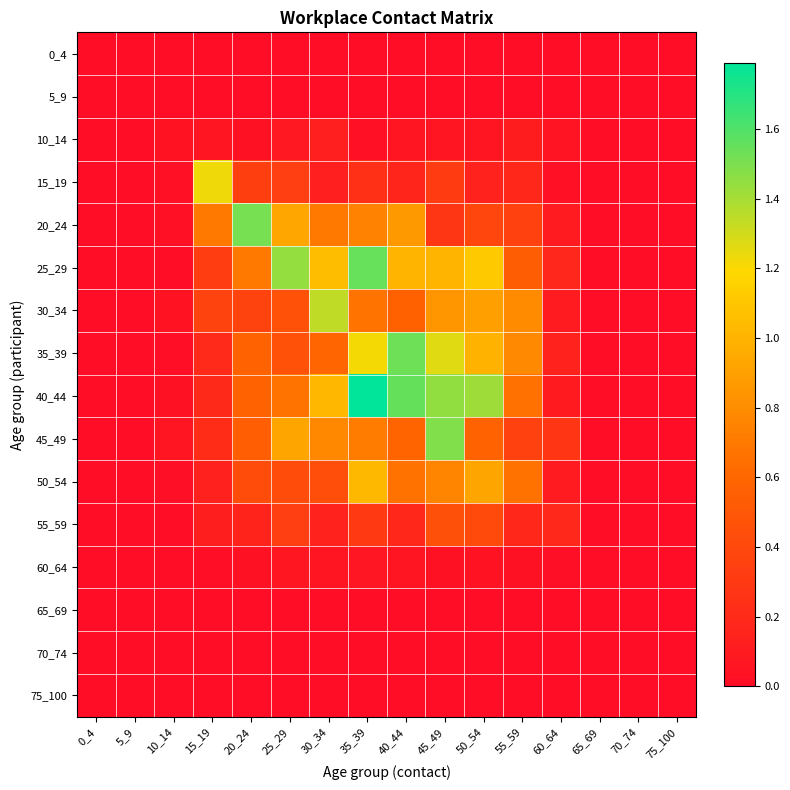

Reading right to left, extract all data points from this chart.

0_4: 75_100=0.0	70_74=0.0	65_69=0.0	60_64=0.0	55_59=0.0	50_54=0.0	45_49=0.0	40_44=0.0	35_39=0.0	30_34=0.0	25_29=0.0	20_24=0.0	15_19=0.0	10_14=0.0	5_9=0.0	0_4=0.0
5_9: 75_100=0.0	70_74=0.0	65_69=0.0	60_64=0.0	55_59=0.0	50_54=0.0	45_49=0.0	40_44=0.0	35_39=0.0	30_34=0.0	25_29=0.0	20_24=0.0	15_19=0.0	10_14=0.0	5_9=0.0	0_4=0.0
10_14: 75_100=0.0	70_74=0.0	65_69=0.0	60_64=0.1	55_59=0.1	50_54=0.1	45_49=0.1	40_44=0.1	35_39=0.0	30_34=0.1	25_29=0.1	20_24=0.0	15_19=0.1	10_14=0.0	5_9=0.0	0_4=0.0
15_19: 75_100=0.0	70_74=0.0	65_69=0.0	60_64=0.0	55_59=0.2	50_54=0.1	45_49=0.3	40_44=0.2	35_39=0.2	30_34=0.1	25_29=0.3	20_24=0.3	15_19=1.2	10_14=0.0	5_9=0.0	0_4=0.0
20_24: 75_100=0.0	70_74=0.0	65_69=0.0	60_64=0.1	55_59=0.4	50_54=0.4	45_49=0.3	40_44=0.9	35_39=0.7	30_34=0.7	25_29=0.9	20_24=1.5	15_19=0.7	10_14=0.0	5_9=0.0	0_4=0.0
25_29: 75_100=0.0	70_74=0.0	65_69=0.0	60_64=0.2	55_59=0.5	50_54=1.1	45_49=1.0	40_44=1.0	35_39=1.5	30_34=1.1	25_29=1.4	20_24=0.7	15_19=0.3	10_14=0.0	5_9=0.0	0_4=0.0
30_34: 75_100=0.0	70_74=0.0	65_69=0.0	60_64=0.1	55_59=0.8	50_54=0.9	45_49=0.9	40_44=0.6	35_39=0.7	30_34=1.3	25_29=0.5	20_24=0.4	15_19=0.4	10_14=0.0	5_9=0.0	0_4=0.0
35_39: 75_100=0.0	70_74=0.0	65_69=0.0	60_64=0.1	55_59=0.8	50_54=1.0	45_49=1.3	40_44=1.5	35_39=1.2	30_34=0.6	25_29=0.5	20_24=0.6	15_19=0.2	10_14=0.0	5_9=0.0	0_4=0.0
40_44: 75_100=0.0	70_74=0.0	65_69=0.0	60_64=0.1	55_59=0.7	50_54=1.4	45_49=1.5	40_44=1.6	35_39=1.8	30_34=1.0	25_29=0.7	20_24=0.6	15_19=0.2	10_14=0.0	5_9=0.0	0_4=0.0
45_49: 75_100=0.0	70_74=0.0	65_69=0.0	60_64=0.3	55_59=0.4	50_54=0.6	45_49=1.5	40_44=0.6	35_39=0.7	30_34=0.8	25_29=0.9	20_24=0.6	15_19=0.2	10_14=0.1	5_9=0.0	0_4=0.0
50_54: 75_100=0.0	70_74=0.0	65_69=0.0	60_64=0.1	55_59=0.7	50_54=0.9	45_49=0.8	40_44=0.7	35_39=1.0	30_34=0.4	25_29=0.4	20_24=0.4	15_19=0.1	10_14=0.0	5_9=0.0	0_4=0.0
55_59: 75_100=0.0	70_74=0.0	65_69=0.0	60_64=0.2	55_59=0.2	50_54=0.4	45_49=0.5	40_44=0.2	35_39=0.3	30_34=0.1	25_29=0.3	20_24=0.2	15_19=0.1	10_14=0.0	5_9=0.0	0_4=0.0
60_64: 75_100=0.0	70_74=0.0	65_69=0.0	60_64=0.0	55_59=0.0	50_54=0.0	45_49=0.0	40_44=0.1	35_39=0.1	30_34=0.1	25_29=0.1	20_24=0.0	15_19=0.0	10_14=0.0	5_9=0.0	0_4=0.0
65_69: 75_100=0.0	70_74=0.0	65_69=0.0	60_64=0.0	55_59=0.0	50_54=0.0	45_49=0.0	40_44=0.0	35_39=0.0	30_34=0.0	25_29=0.0	20_24=0.0	15_19=0.0	10_14=0.0	5_9=0.0	0_4=0.0
70_74: 75_100=0.0	70_74=0.0	65_69=0.0	60_64=0.0	55_59=0.0	50_54=0.0	45_49=0.0	40_44=0.0	35_39=0.0	30_34=0.0	25_29=0.0	20_24=0.0	15_19=0.0	10_14=0.0	5_9=0.0	0_4=0.0
75_100: 75_100=0.0	70_74=0.0	65_69=0.0	60_64=0.0	55_59=0.0	50_54=0.0	45_49=0.0	40_44=0.0	35_39=0.0	30_34=0.0	25_29=0.0	20_24=0.0	15_19=0.0	10_14=0.0	5_9=0.0	0_4=0.0